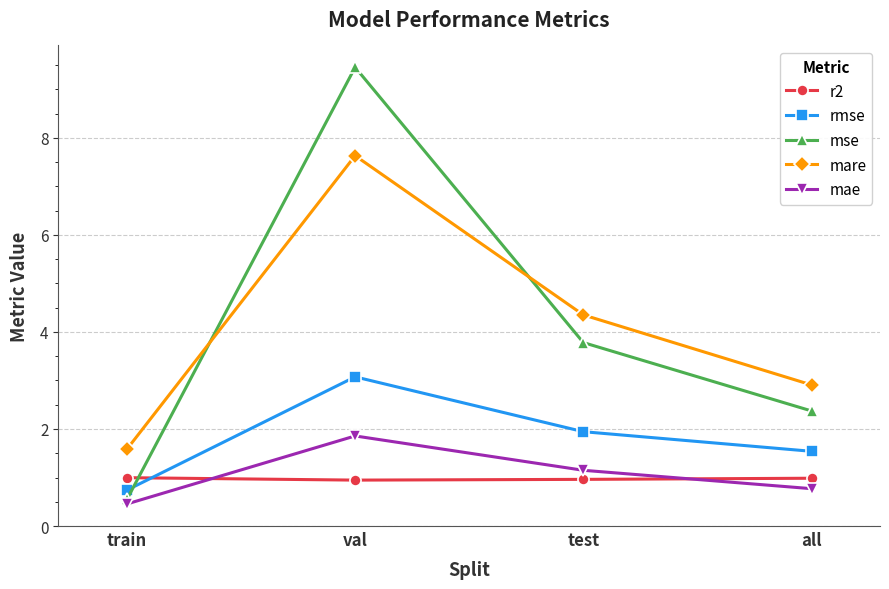

True or false: rmse has a value of 0.4 at train.

False